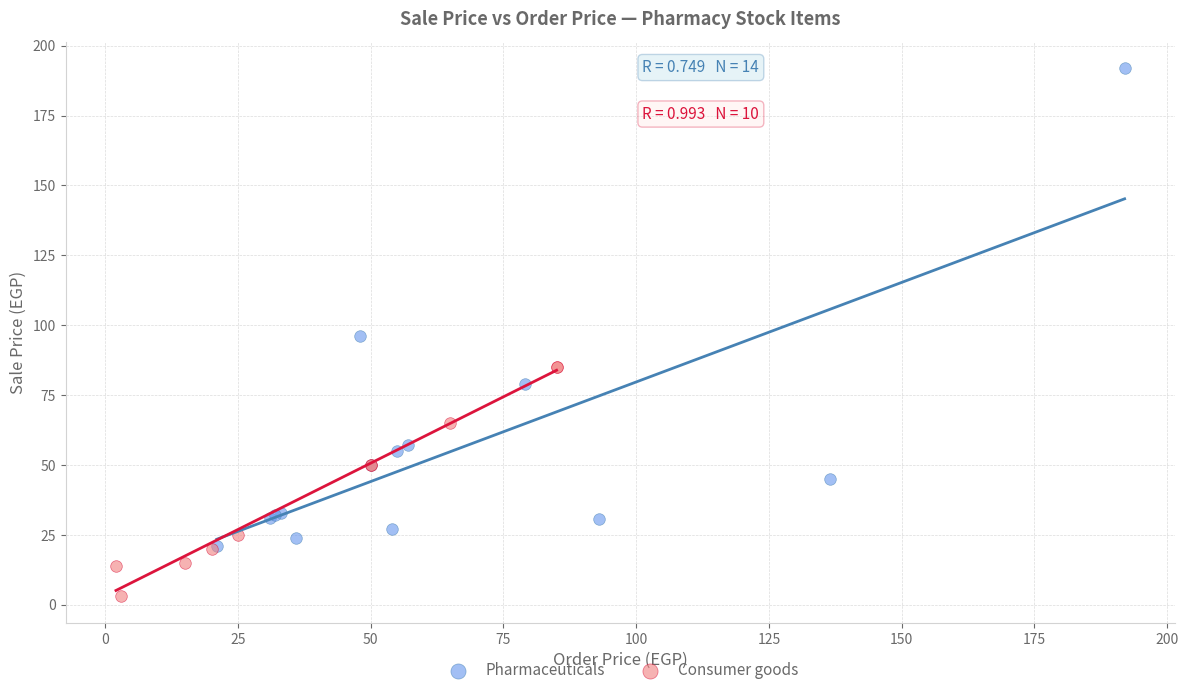

Which series reaches the maximum Y coordinate?

Pharmaceuticals